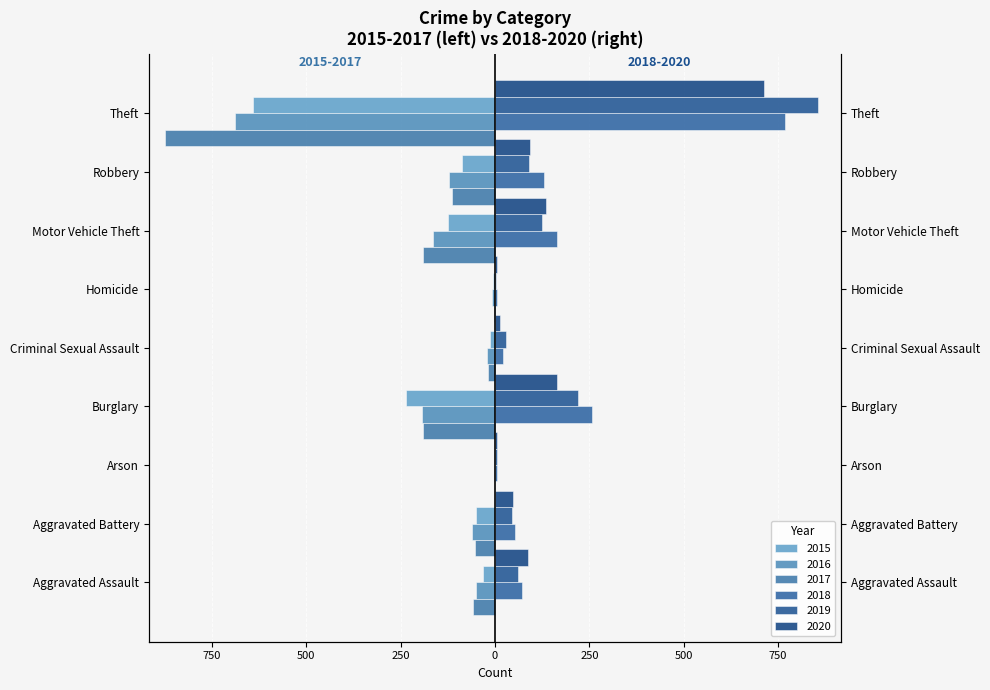

Reading left to right, transcribe all the data shown in this chart.

2015: -31	-50	-3	-236	-13	-4	-125	-87	-641
2016: -50	-60	-3	-194	-20	-8	-163	-123	-689
2017: -59	-54	-1	-192	-19	-2	-191	-115	-873
2018: 72	52	6	257	20	5	164	130	767
2019: 61	45	5	221	29	3	125	89	855
2020: 87	48	4	163	12	6	134	94	713